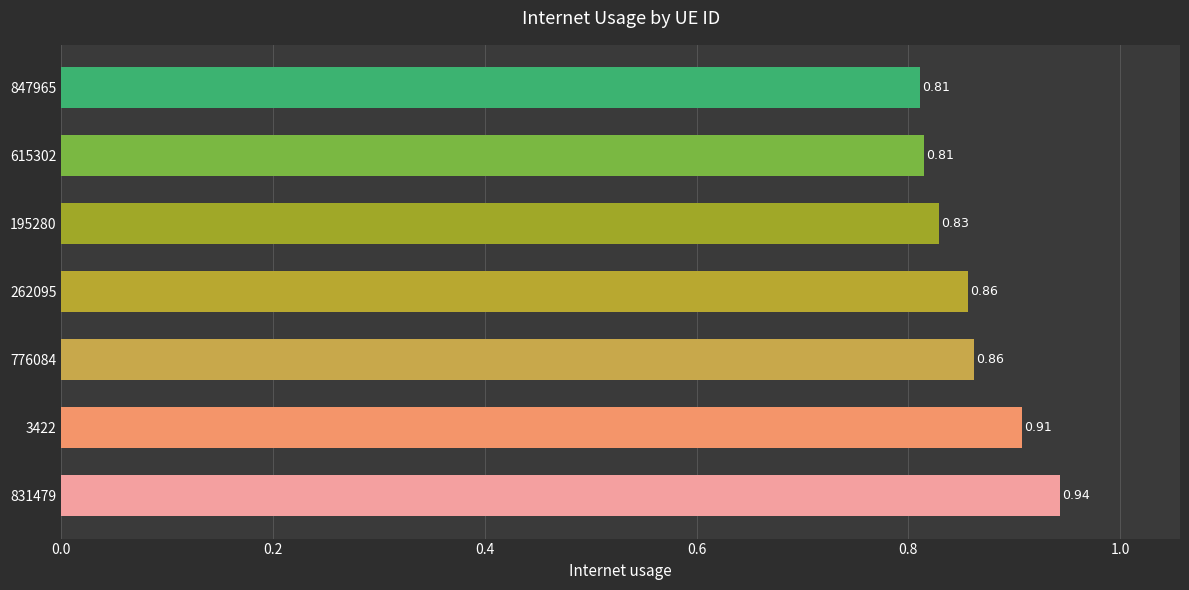

What is the sum of all values?

6.0